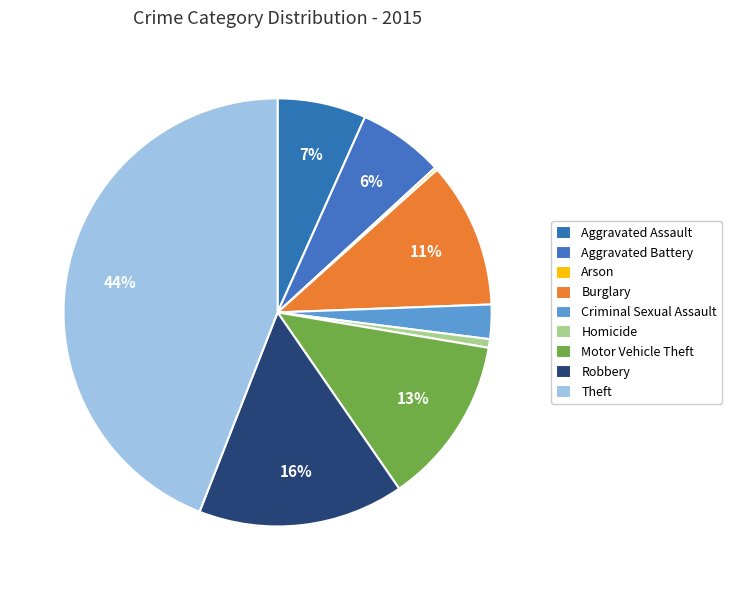

True or false: Motor Vehicle Theft accounts for 13% of the total.

True